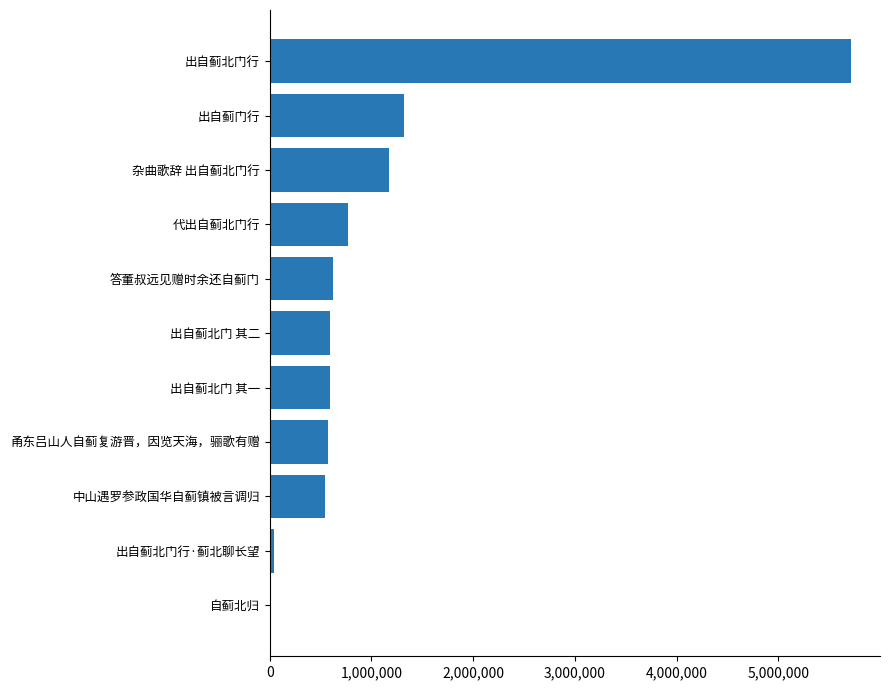

True or false: the data shows 758674 at 杂曲歌辞 出自蓟北门行.

False